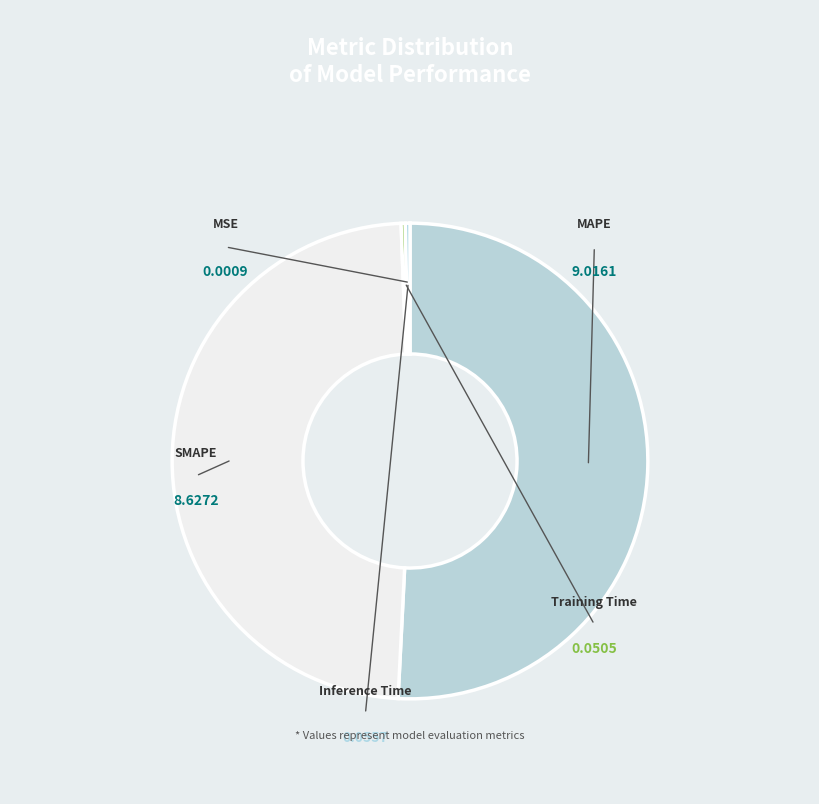

Is it true that SMAPE is 49% of the pie?

True